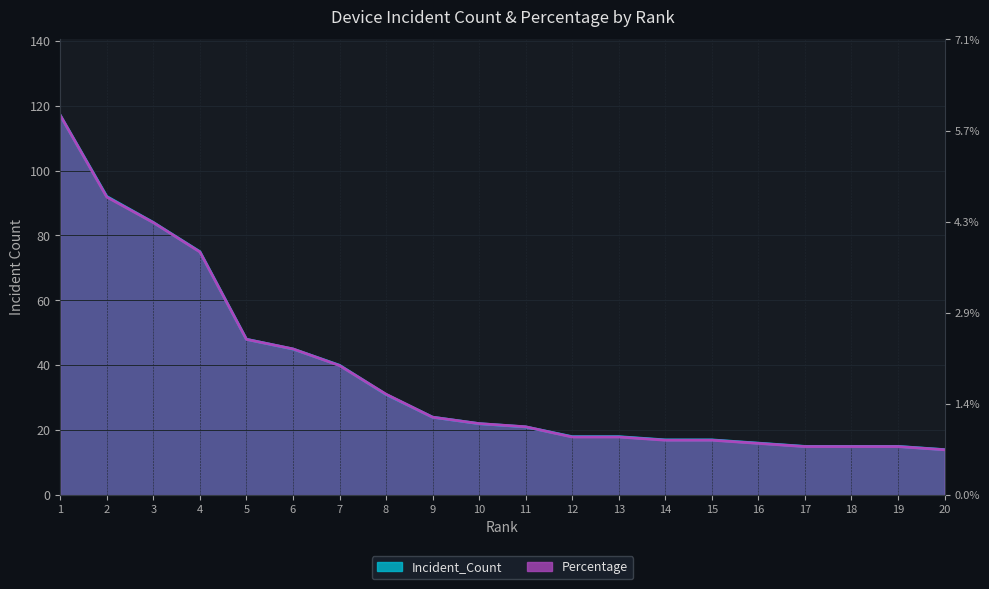

Which category has the highest value across all series?

1